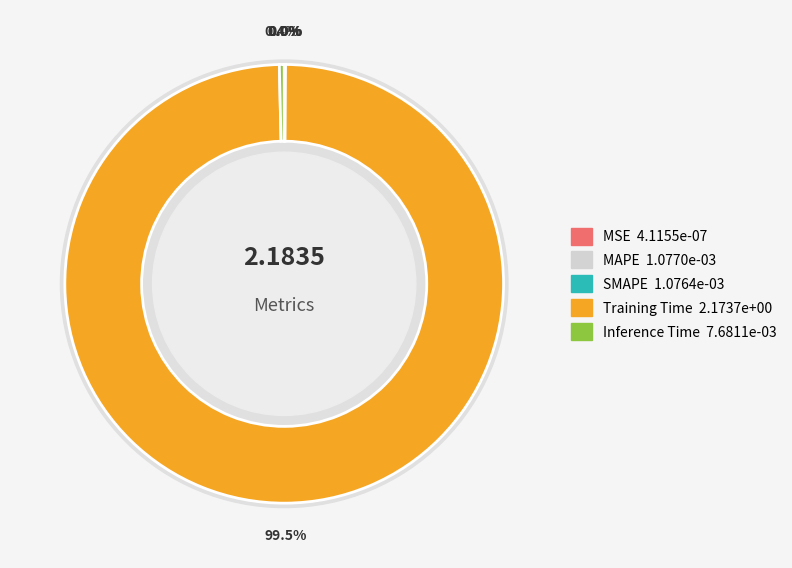

To the nearest percent, what is the average slice percentage?

20%